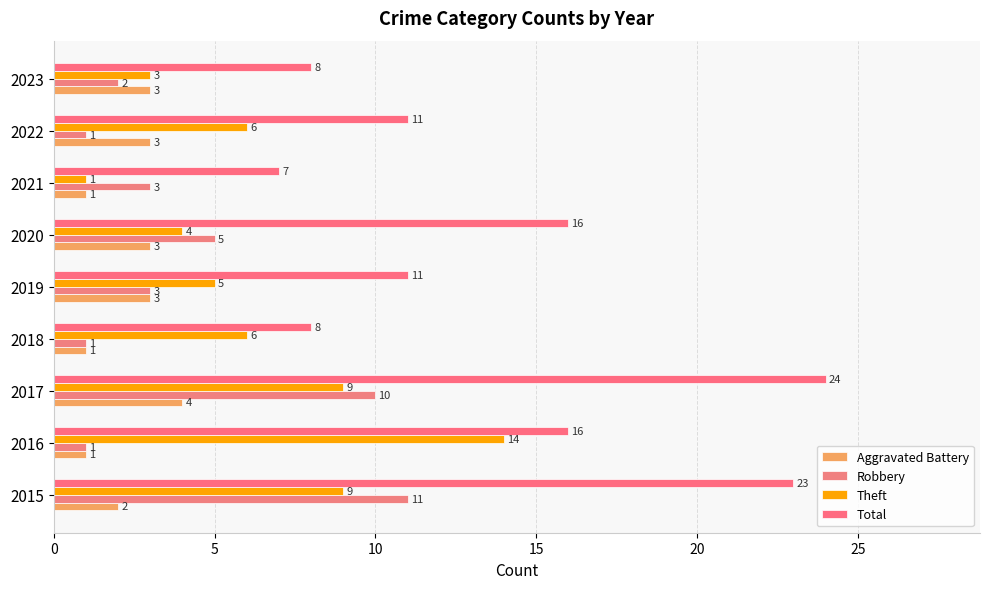

How many distinct data groups are displayed?

4